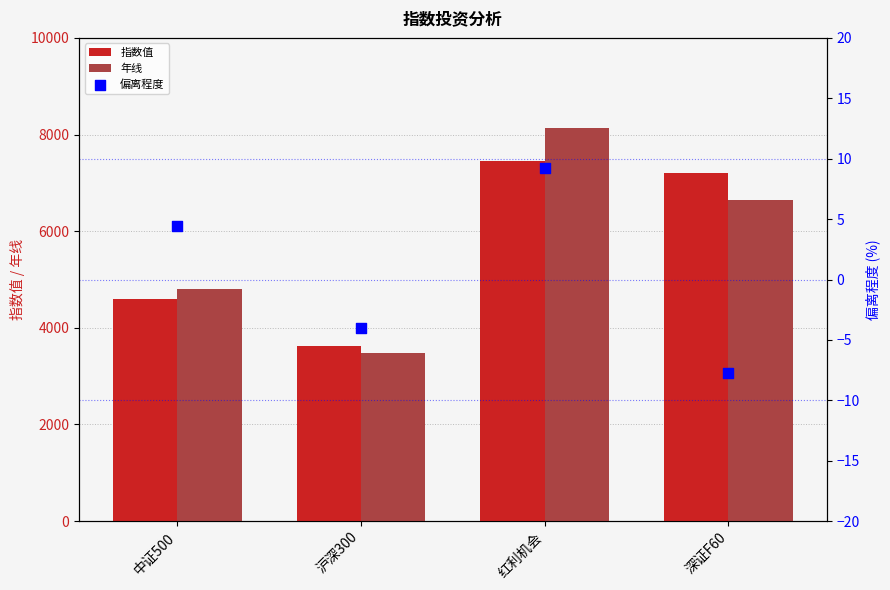

Which series contains the lowest Y value?

偏离程度